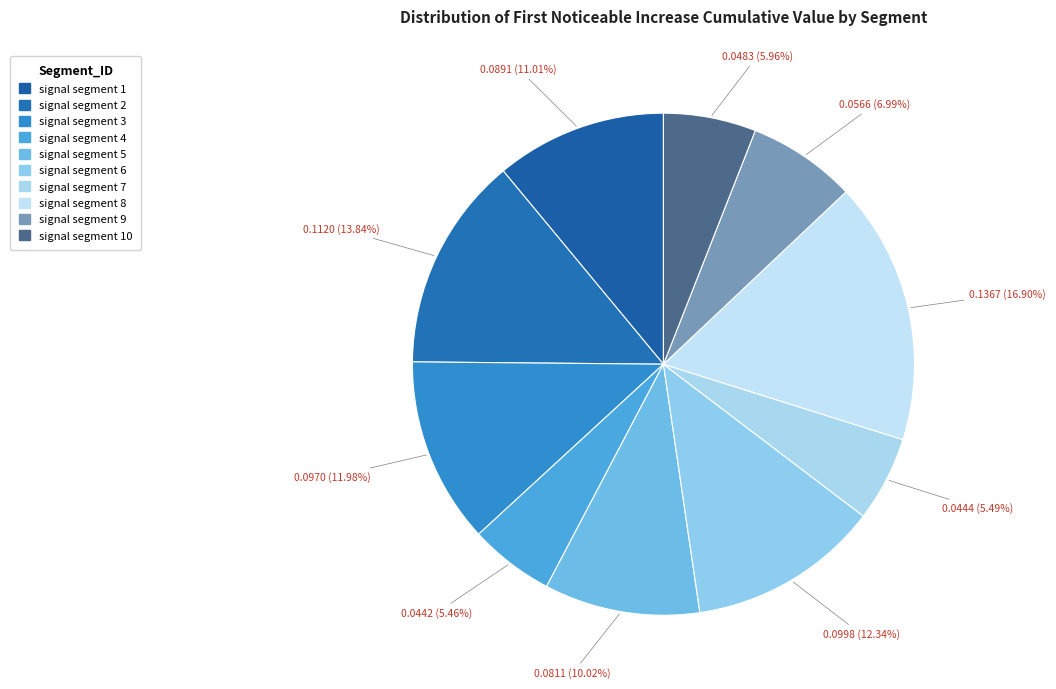

What percentage is the signal segment 10 slice, to the nearest percent?

6%